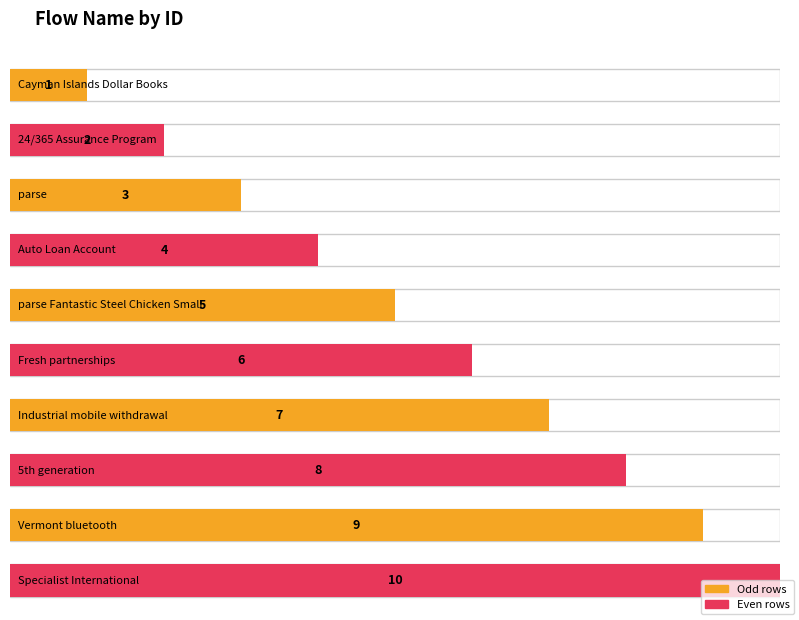

What is the label of the 3rd bar from the right?

5th generation